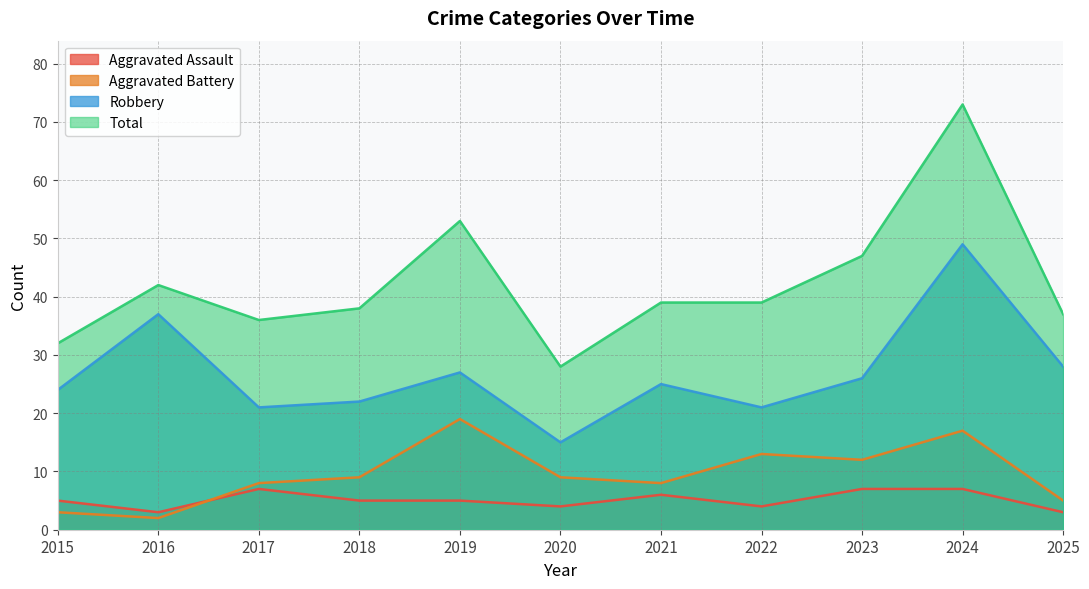

What is the spread (max minus min) of values at 2015?

29